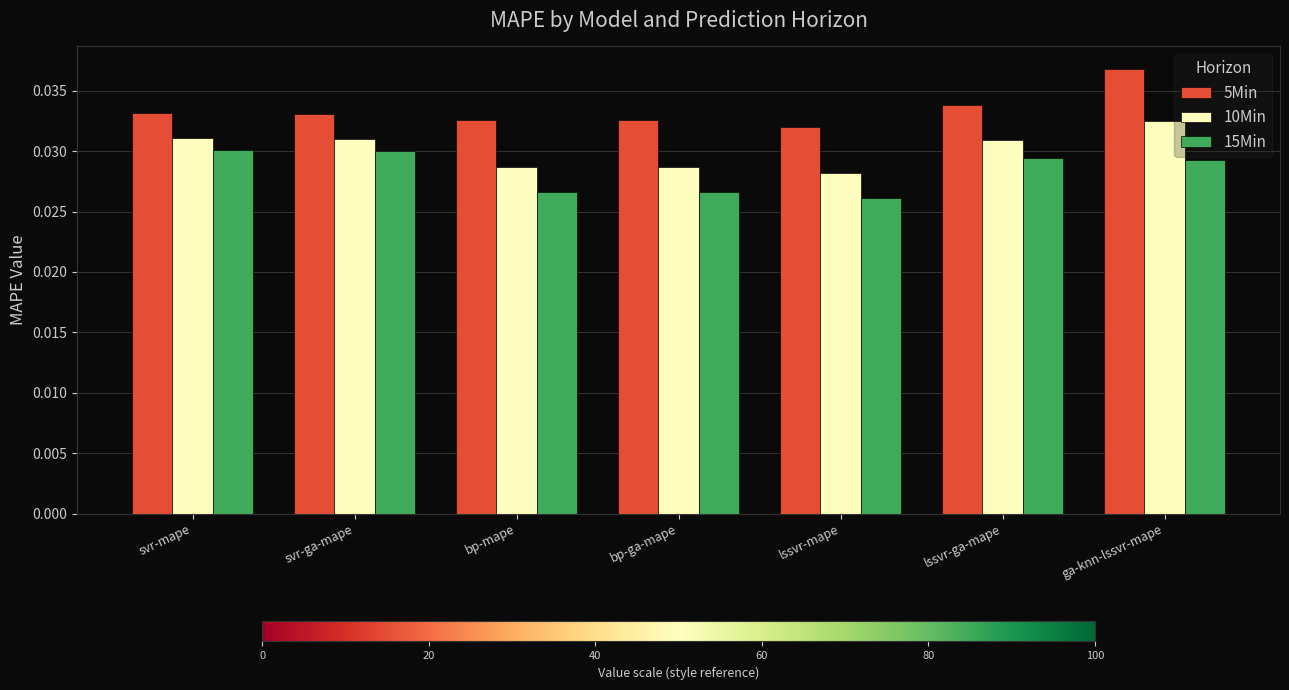

At which label is 10Min closest to 0?

lssvr-mape